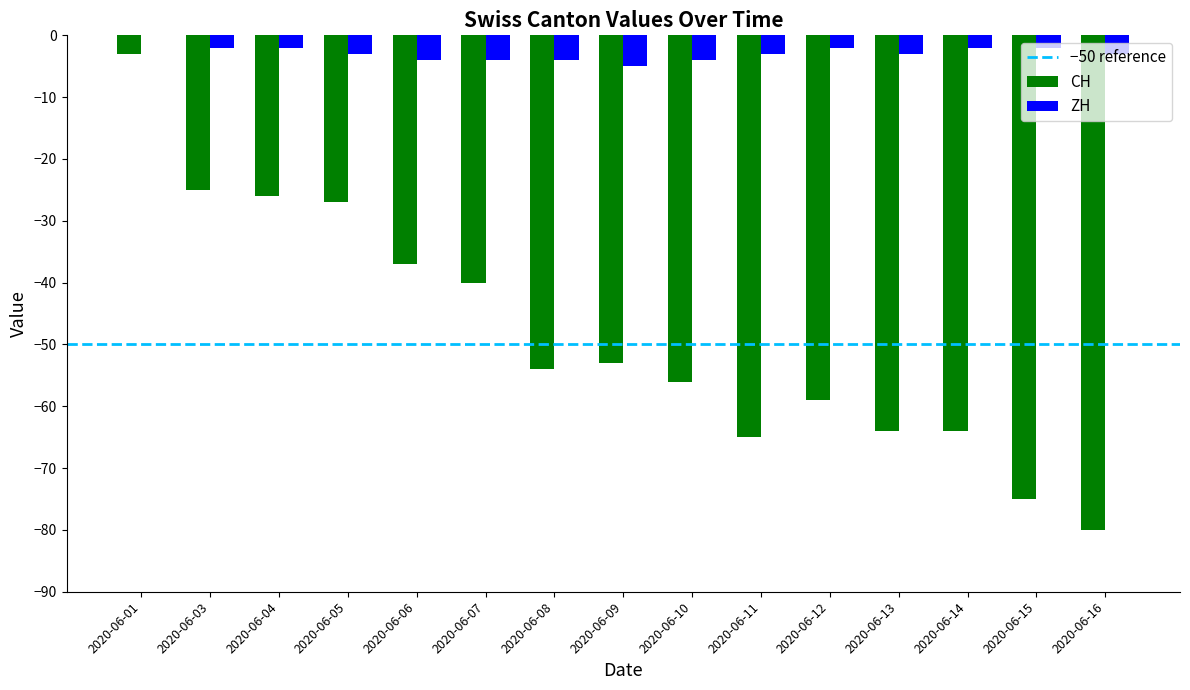

Does the chart contain stacked bars?

No